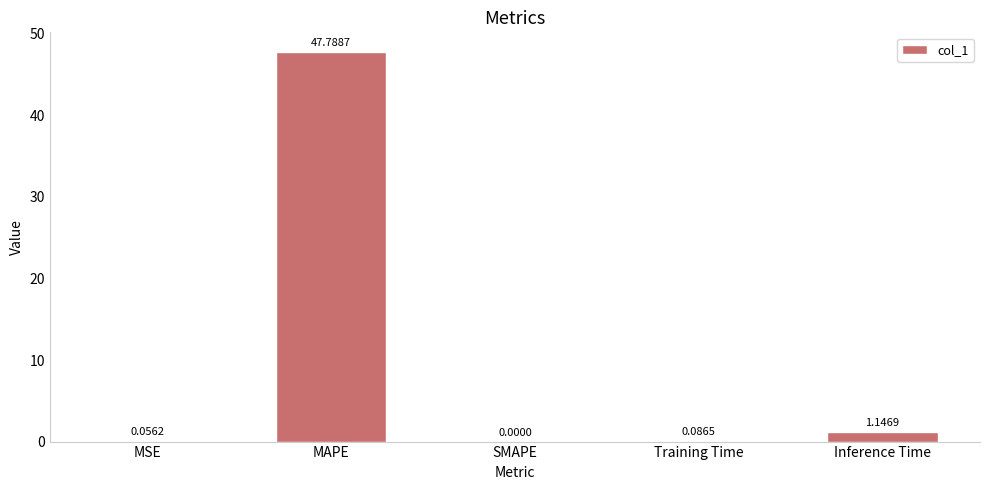

What is the sum of the values at Inference Time and Training Time?

1.2